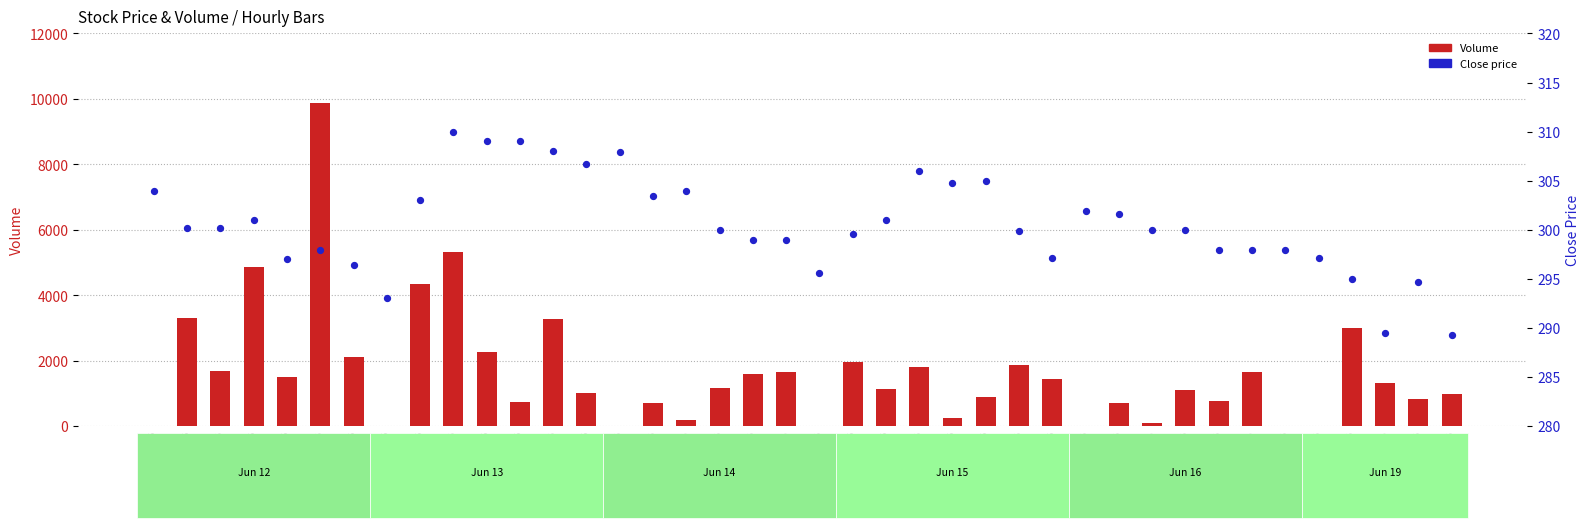

At how many categories does at least one series exceed 3666?

4